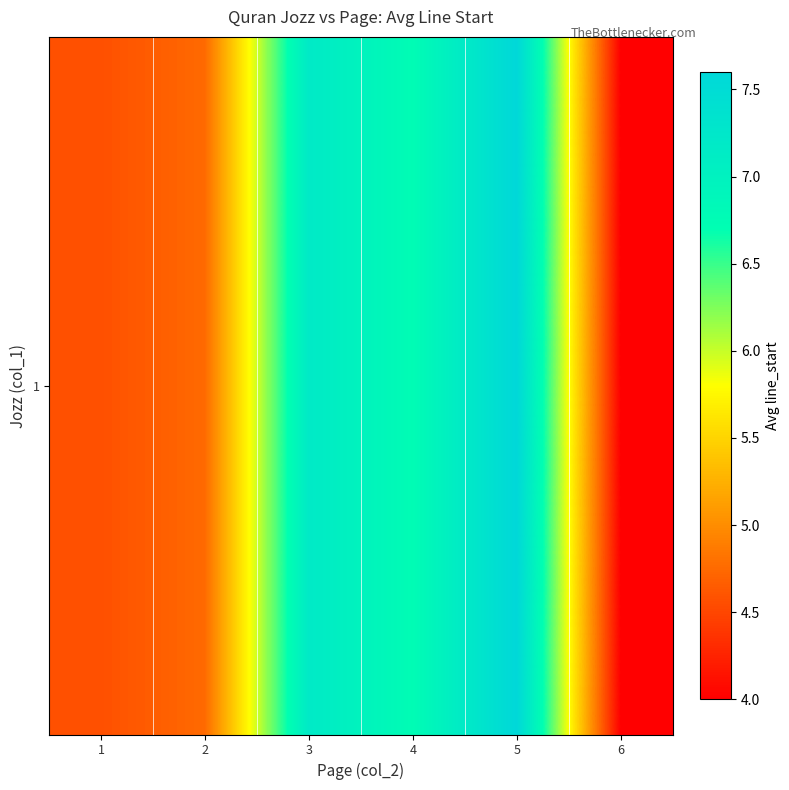

Rank the categories by value from highest to lowest.

5, 3, 4, 2, 1, 6